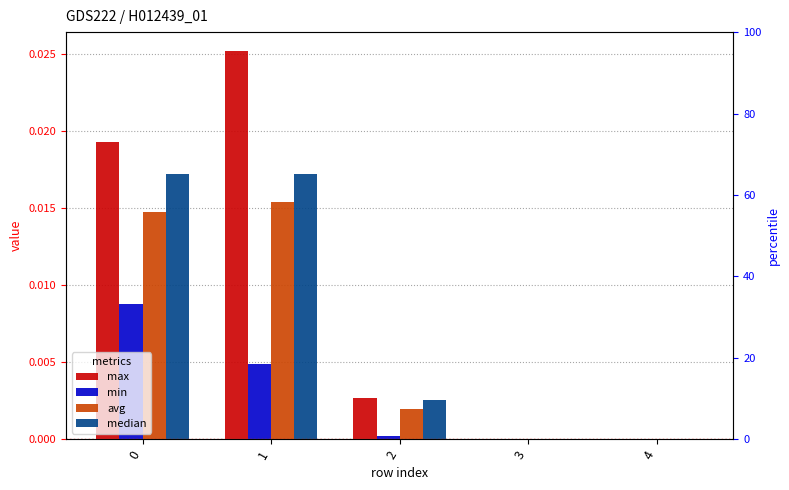

Between 0 and 3, which series saw the biggest shift?

max